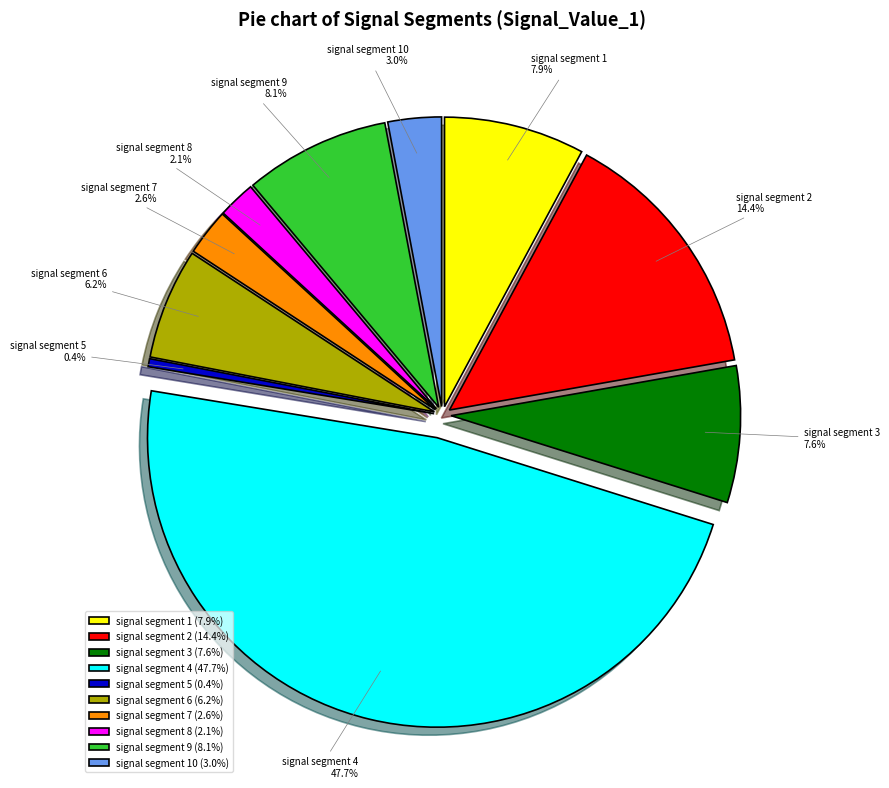

To the nearest percent, what is the difference between the largest and smallest slice percentages?

47%